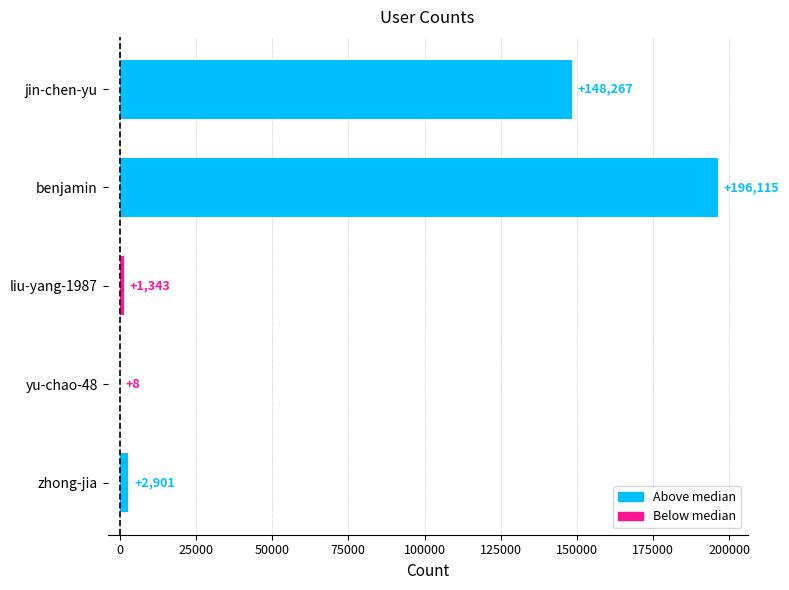

What is the maximum value shown in the chart?

196115